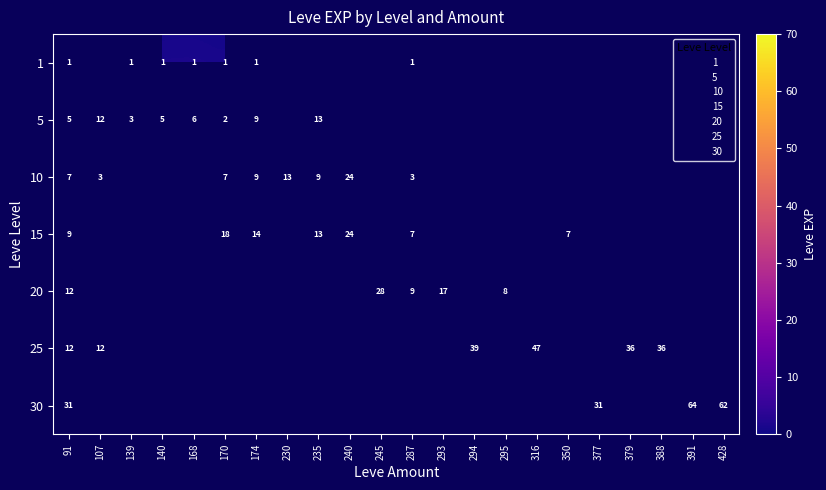

Rank the series by their average value, from lowest to highest.

1, 5, 10, 15, 20, 25, 30